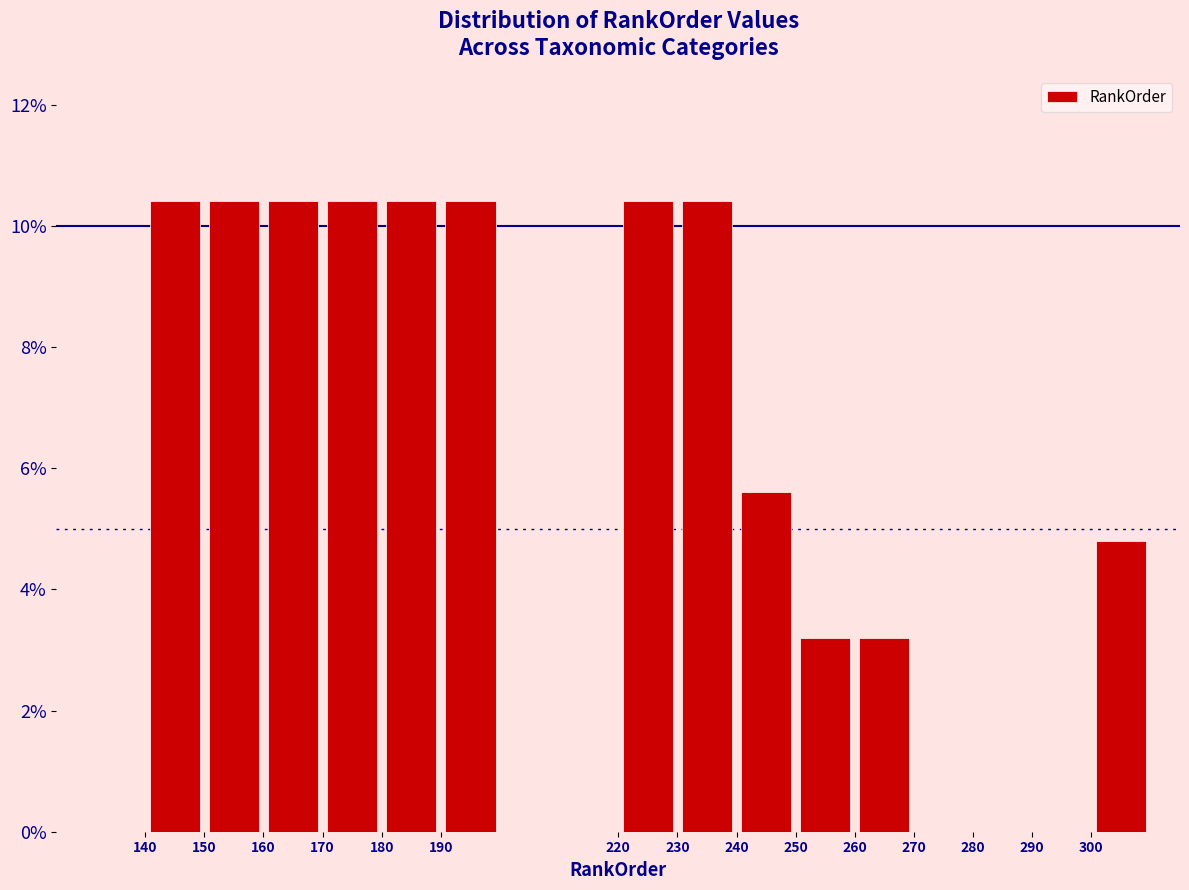

Reading left to right, transcribe this chart: for each bar, give the range it covers on the x-axis and its height. The values are not printed on the chart, so give them approximately, as read against the axis.

130 to 140: 0
140 to 150: 10.4
150 to 160: 10.4
160 to 170: 10.4
170 to 180: 10.4
180 to 190: 10.4
190 to 200: 10.4
200 to 210: 0
210 to 220: 0
220 to 230: 10.4
230 to 240: 10.4
240 to 250: 5.6
250 to 260: 3.2
260 to 270: 3.2
270 to 280: 0
280 to 290: 0
290 to 300: 0
300 to 310: 4.8